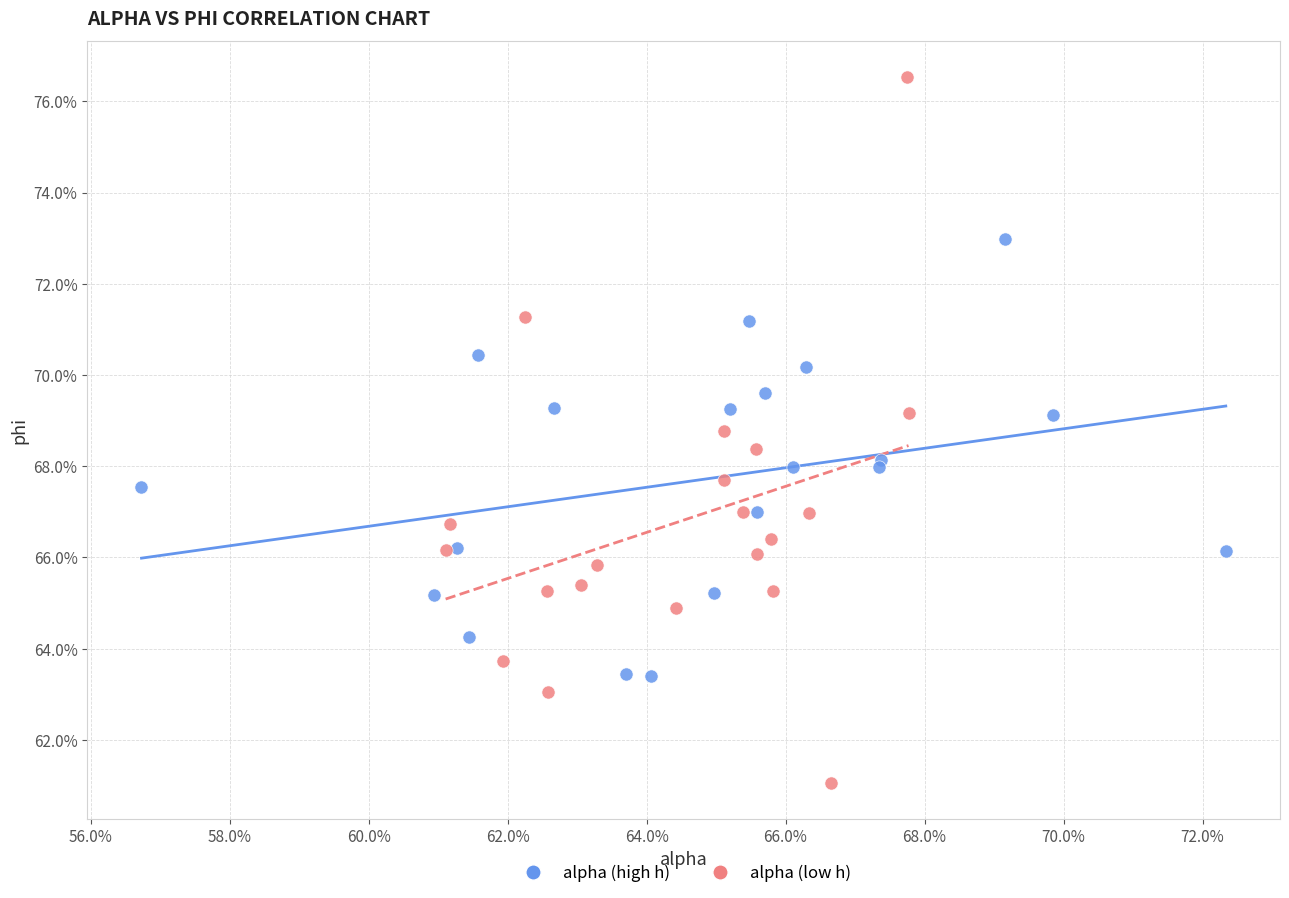

What are all the series names shown in the legend?

alpha (high h), alpha (low h)